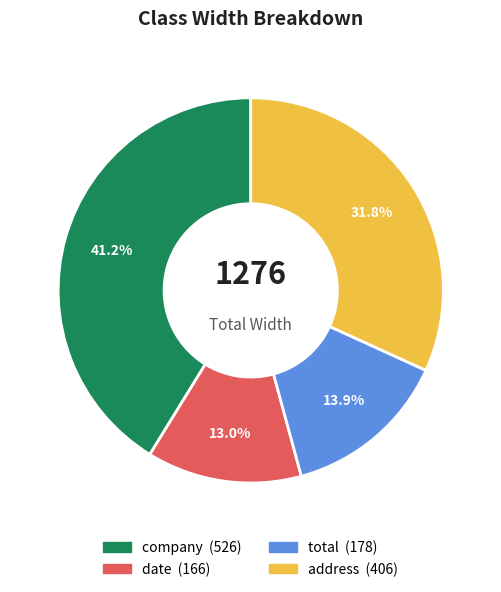

To the nearest percent, what portion does date represent?

13%